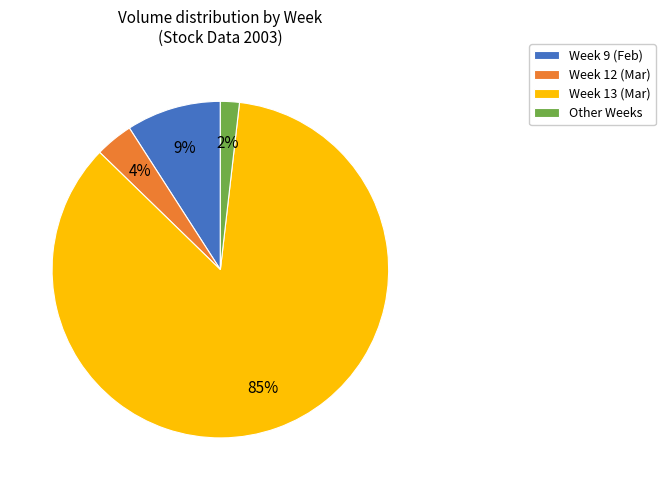

The Week 9 (Feb) slice represents 9% of the pie. True or false?

True